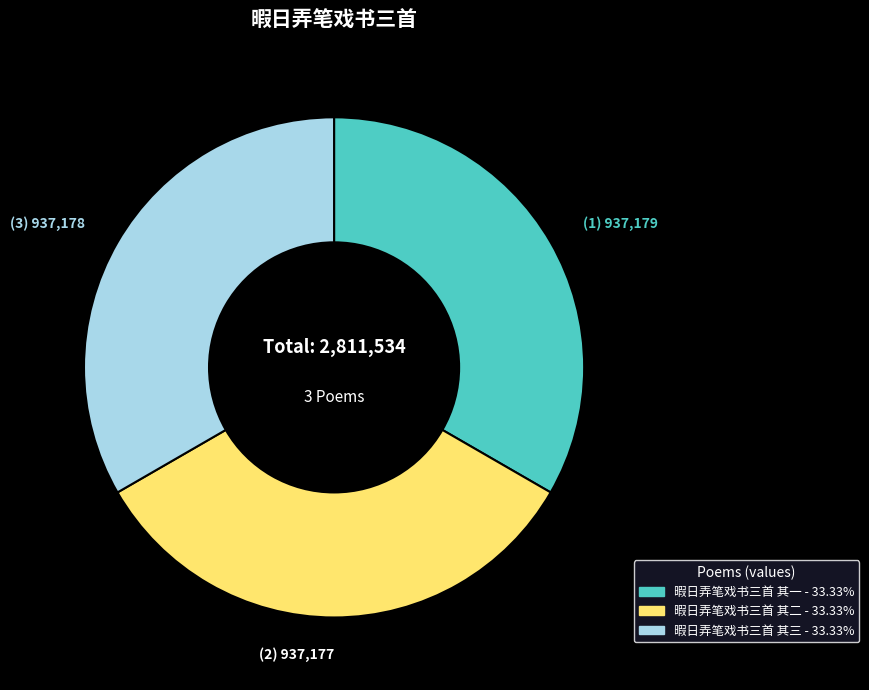

How many segments does this pie chart have?

3